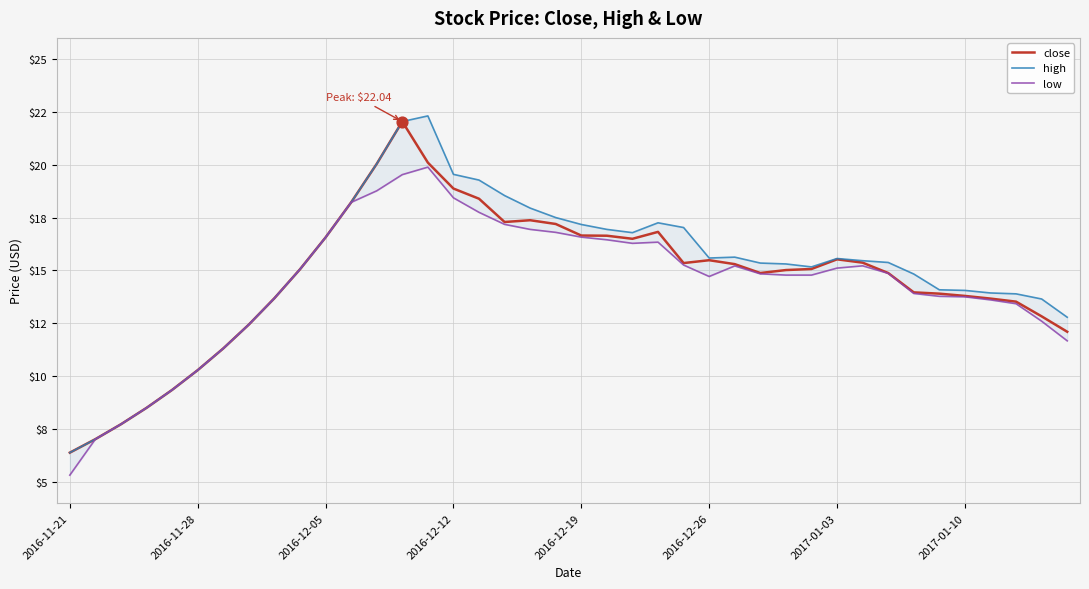

Which series has the largest Y range (max minus min)?

high